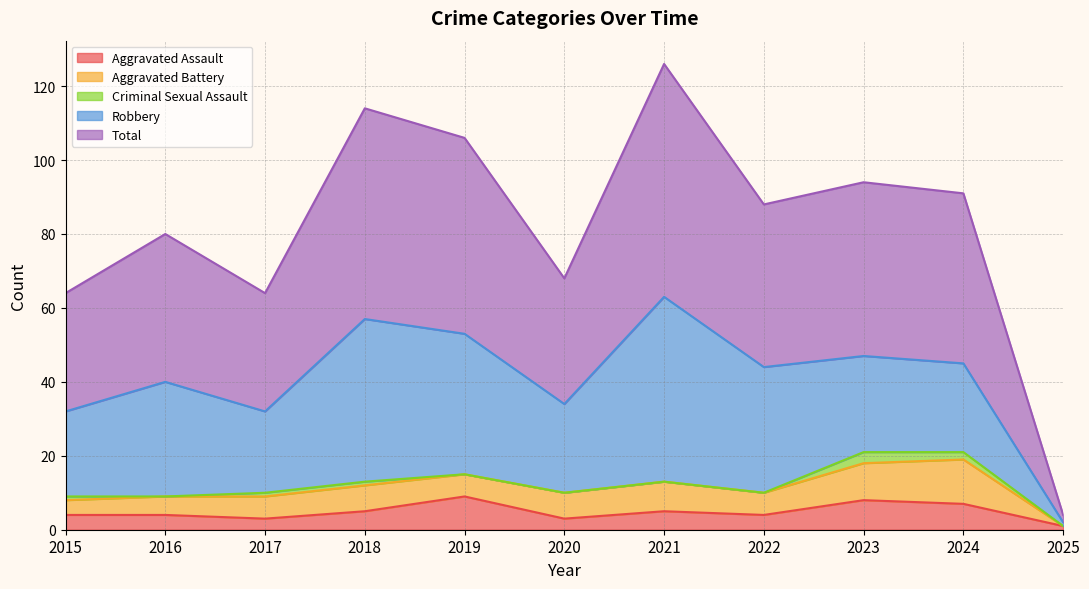

How many values in the Aggravated Battery series exceed 6?

5